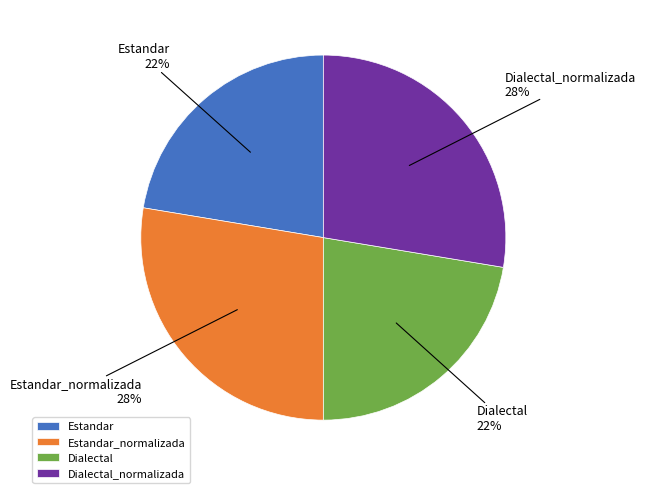

Which has a higher value, Estandar or Estandar_normalizada?

Estandar_normalizada